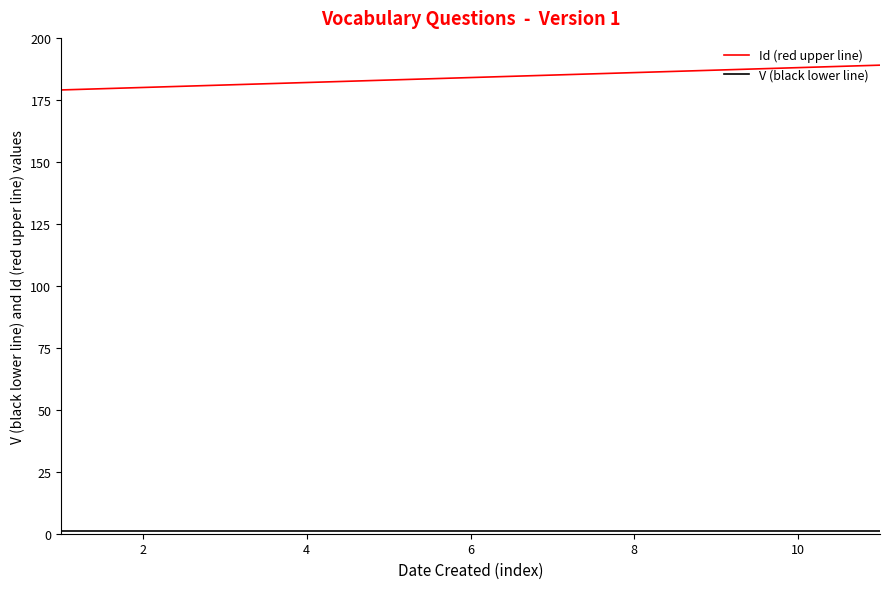

Which series has the largest total across all categories?

Id (red upper line)